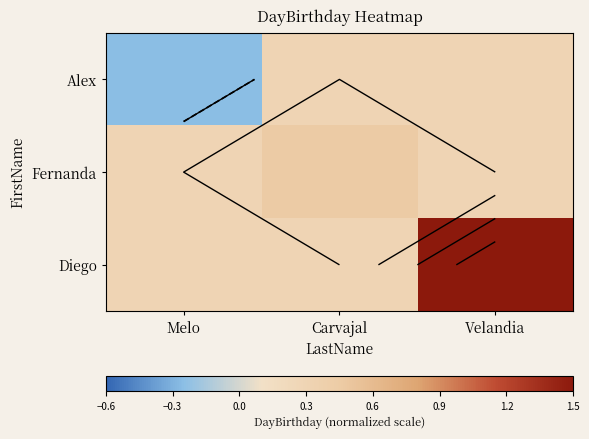

Is the value of Diego at Carvajal greater than the value of Alex at Melo?

Yes